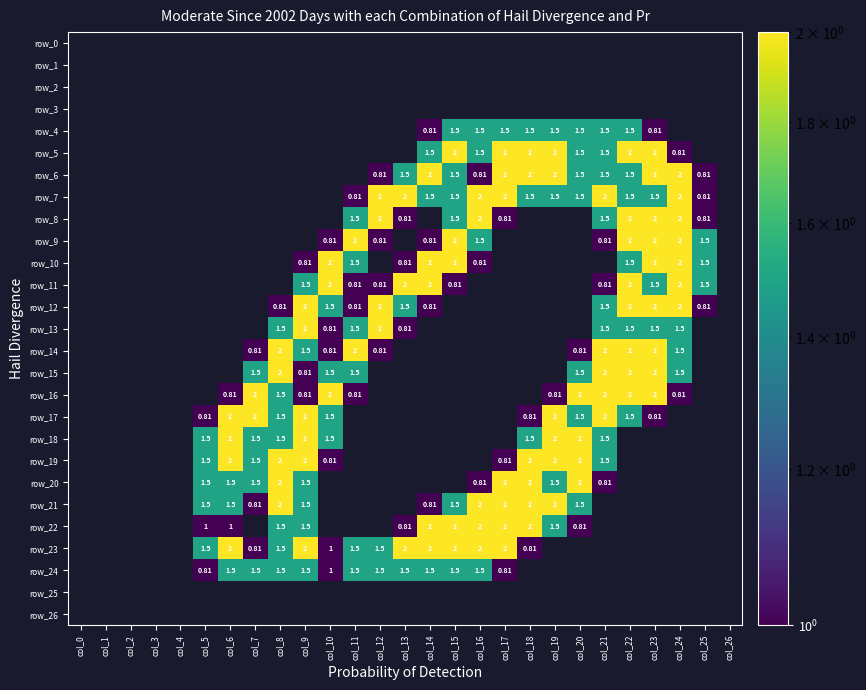

Reading left to right, list all the values displayed in this chart.

row_0: 0.0	0.0	0.0	0.0	0.0	0.0	0.0	0.0	0.0	0.0	0.0	0.0	0.0	0.0	0.0	0.0	0.0	0.0	0.0	0.0	0.0	0.0	0.0	0.0	0.0	0.0	0.0
row_1: 0.0	0.0	0.0	0.0	0.0	0.0	0.0	0.0	0.0	0.0	0.0	0.0	0.0	0.0	0.0	0.0	0.0	0.0	0.0	0.0	0.0	0.0	0.0	0.0	0.0	0.0	0.0
row_2: 0.0	0.0	0.0	0.0	0.0	0.0	0.0	0.0	0.0	0.0	0.0	0.0	0.0	0.0	0.0	0.0	0.0	0.0	0.0	0.0	0.0	0.0	0.0	0.0	0.0	0.0	0.0
row_3: 0.0	0.0	0.0	0.0	0.0	0.0	0.0	0.0	0.0	0.0	0.0	0.0	0.0	0.0	0.0	0.0	0.0	0.0	0.0	0.0	0.0	0.0	0.0	0.0	0.0	0.0	0.0
row_4: 0.0	0.0	0.0	0.0	0.0	0.0	0.0	0.0	0.0	0.0	0.0	0.0	0.0	0.0	0.8	1.5	1.5	1.5	1.5	1.5	1.5	1.5	1.5	0.8	0.0	0.0	0.0
row_5: 0.0	0.0	0.0	0.0	0.0	0.0	0.0	0.0	0.0	0.0	0.0	0.0	0.0	0.0	1.5	2.0	1.5	2.0	2.0	2.0	1.5	1.5	2.0	2.0	0.8	0.0	0.0
row_6: 0.0	0.0	0.0	0.0	0.0	0.0	0.0	0.0	0.0	0.0	0.0	0.0	0.8	1.5	2.0	1.5	0.8	2.0	2.0	2.0	1.5	1.5	1.5	2.0	2.0	0.8	0.0
row_7: 0.0	0.0	0.0	0.0	0.0	0.0	0.0	0.0	0.0	0.0	0.0	0.8	2.0	2.0	1.5	1.5	2.0	2.0	1.5	1.5	1.5	2.0	1.5	1.5	2.0	0.8	0.0
row_8: 0.0	0.0	0.0	0.0	0.0	0.0	0.0	0.0	0.0	0.0	0.0	1.5	2.0	0.8	0.0	1.5	2.0	0.8	0.0	0.0	0.0	1.5	2.0	2.0	2.0	0.8	0.0
row_9: 0.0	0.0	0.0	0.0	0.0	0.0	0.0	0.0	0.0	0.0	0.8	2.0	0.8	0.0	0.8	2.0	1.5	0.0	0.0	0.0	0.0	0.8	2.0	2.0	2.0	1.5	0.0
row_10: 0.0	0.0	0.0	0.0	0.0	0.0	0.0	0.0	0.0	0.8	2.0	1.5	0.0	0.8	2.0	2.0	0.8	0.0	0.0	0.0	0.0	0.0	1.5	2.0	2.0	1.5	0.0
row_11: 0.0	0.0	0.0	0.0	0.0	0.0	0.0	0.0	0.0	1.5	2.0	0.8	0.8	2.0	2.0	0.8	0.0	0.0	0.0	0.0	0.0	0.8	2.0	1.5	2.0	1.5	0.0
row_12: 0.0	0.0	0.0	0.0	0.0	0.0	0.0	0.0	0.8	2.0	1.5	0.8	2.0	1.5	0.8	0.0	0.0	0.0	0.0	0.0	0.0	1.5	2.0	2.0	2.0	0.8	0.0
row_13: 0.0	0.0	0.0	0.0	0.0	0.0	0.0	0.0	1.5	2.0	0.8	1.5	2.0	0.8	0.0	0.0	0.0	0.0	0.0	0.0	0.0	1.5	1.5	1.5	1.5	0.0	0.0
row_14: 0.0	0.0	0.0	0.0	0.0	0.0	0.0	0.8	2.0	1.5	0.8	2.0	0.8	0.0	0.0	0.0	0.0	0.0	0.0	0.0	0.8	2.0	2.0	2.0	1.5	0.0	0.0
row_15: 0.0	0.0	0.0	0.0	0.0	0.0	0.0	1.5	2.0	0.8	1.5	1.5	0.0	0.0	0.0	0.0	0.0	0.0	0.0	0.0	1.5	2.0	2.0	2.0	1.5	0.0	0.0
row_16: 0.0	0.0	0.0	0.0	0.0	0.0	0.8	2.0	1.5	0.8	2.0	0.8	0.0	0.0	0.0	0.0	0.0	0.0	0.0	0.8	2.0	2.0	2.0	2.0	0.8	0.0	0.0
row_17: 0.0	0.0	0.0	0.0	0.0	0.8	2.0	2.0	1.5	2.0	1.5	0.0	0.0	0.0	0.0	0.0	0.0	0.0	0.8	2.0	1.5	2.0	1.5	0.8	0.0	0.0	0.0
row_18: 0.0	0.0	0.0	0.0	0.0	1.5	2.0	1.5	1.5	2.0	1.5	0.0	0.0	0.0	0.0	0.0	0.0	0.0	1.5	2.0	2.0	1.5	0.0	0.0	0.0	0.0	0.0
row_19: 0.0	0.0	0.0	0.0	0.0	1.5	2.0	1.5	2.0	2.0	0.8	0.0	0.0	0.0	0.0	0.0	0.0	0.8	2.0	2.0	2.0	1.5	0.0	0.0	0.0	0.0	0.0
row_20: 0.0	0.0	0.0	0.0	0.0	1.5	1.5	1.5	2.0	1.5	0.0	0.0	0.0	0.0	0.0	0.0	0.8	2.0	2.0	1.5	2.0	0.8	0.0	0.0	0.0	0.0	0.0
row_21: 0.0	0.0	0.0	0.0	0.0	1.5	1.5	0.8	2.0	1.5	0.0	0.0	0.0	0.0	0.8	1.5	2.0	2.0	2.0	2.0	1.5	0.0	0.0	0.0	0.0	0.0	0.0
row_22: 0.0	0.0	0.0	0.0	0.0	1.0	1.0	0.0	1.5	1.5	0.0	0.0	0.0	0.8	2.0	2.0	2.0	2.0	2.0	1.5	0.8	0.0	0.0	0.0	0.0	0.0	0.0
row_23: 0.0	0.0	0.0	0.0	0.0	1.5	2.0	0.8	1.5	2.0	1.0	1.5	1.5	2.0	2.0	2.0	2.0	2.0	0.8	0.0	0.0	0.0	0.0	0.0	0.0	0.0	0.0
row_24: 0.0	0.0	0.0	0.0	0.0	0.8	1.5	1.5	1.5	1.5	1.0	1.5	1.5	1.5	1.5	1.5	1.5	0.8	0.0	0.0	0.0	0.0	0.0	0.0	0.0	0.0	0.0
row_25: 0.0	0.0	0.0	0.0	0.0	0.0	0.0	0.0	0.0	0.0	0.0	0.0	0.0	0.0	0.0	0.0	0.0	0.0	0.0	0.0	0.0	0.0	0.0	0.0	0.0	0.0	0.0
row_26: 0.0	0.0	0.0	0.0	0.0	0.0	0.0	0.0	0.0	0.0	0.0	0.0	0.0	0.0	0.0	0.0	0.0	0.0	0.0	0.0	0.0	0.0	0.0	0.0	0.0	0.0	0.0